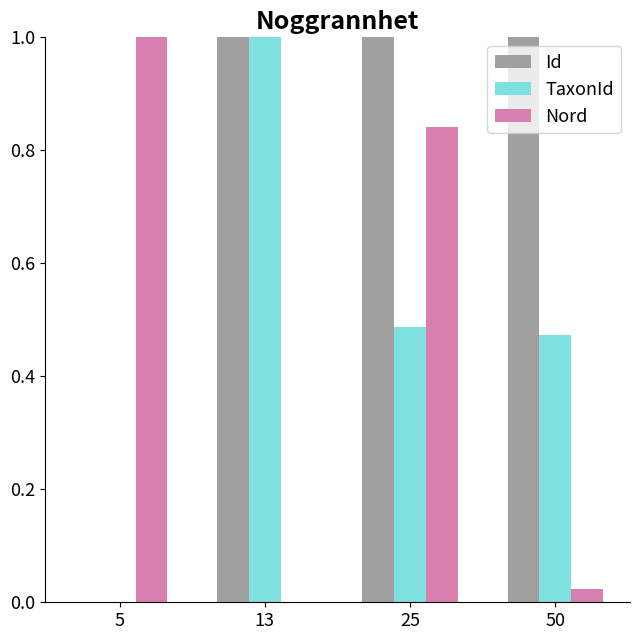

Count the TaxonId values in the range 0 to 1.

4